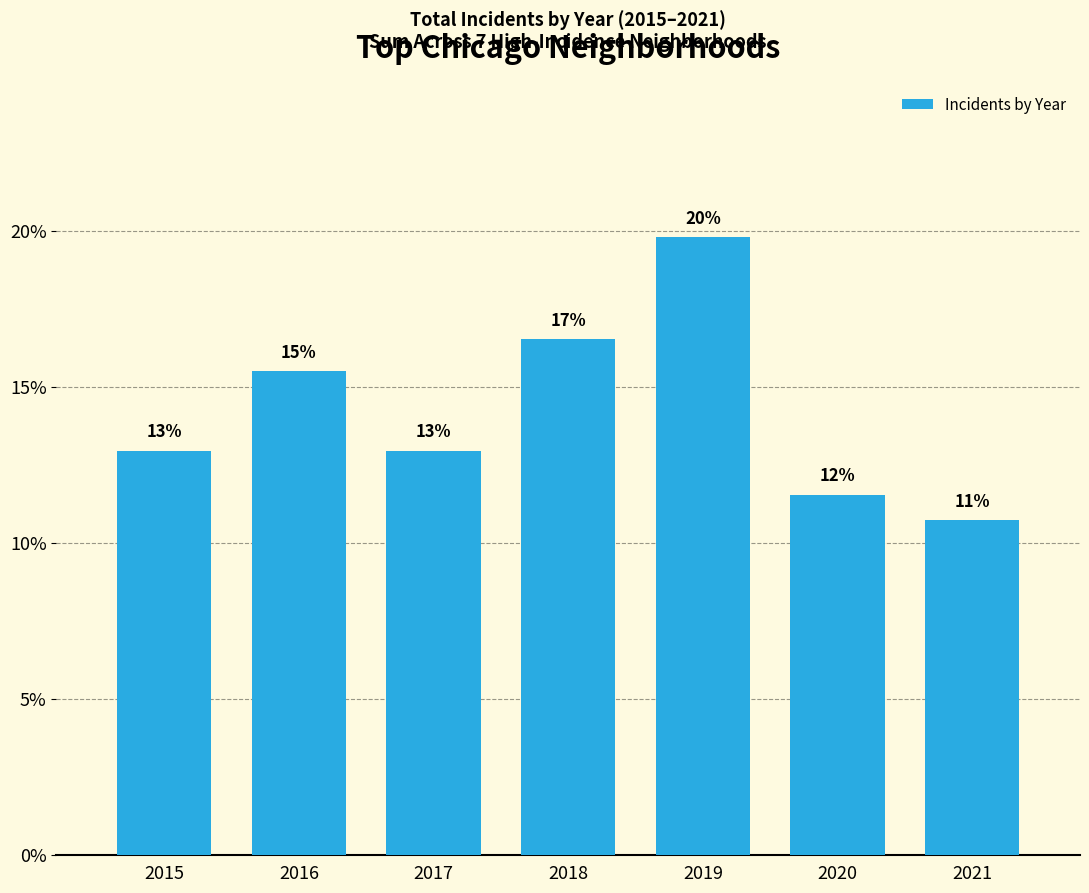

List the labels in order of value, largest first.

2019, 2018, 2016, 2015, 2017, 2020, 2021